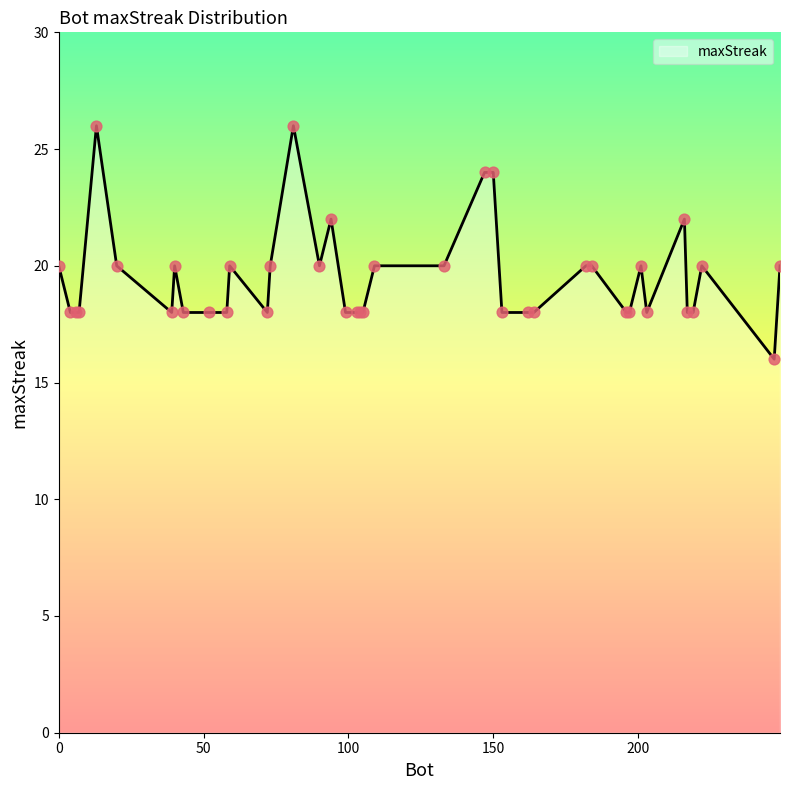

What is the difference between the maximum and minimum values?

10